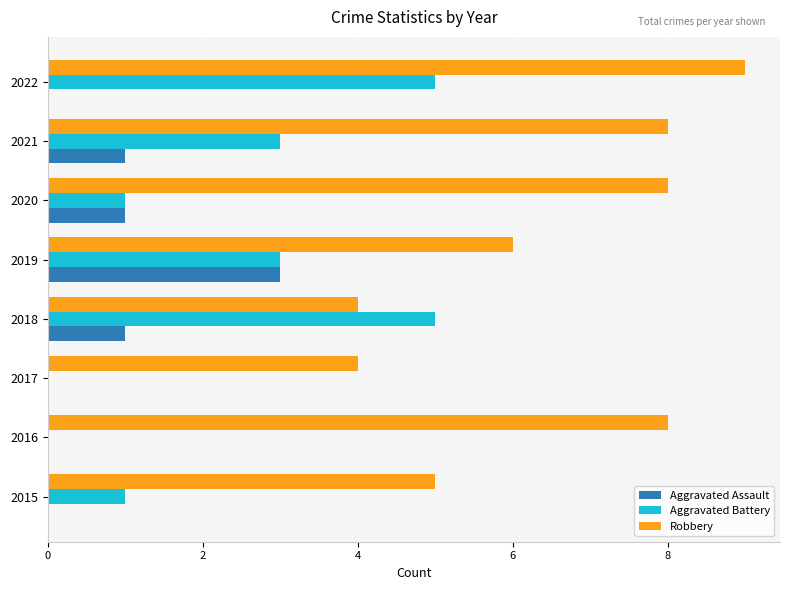

What is the sum of all Aggravated Battery values?

18